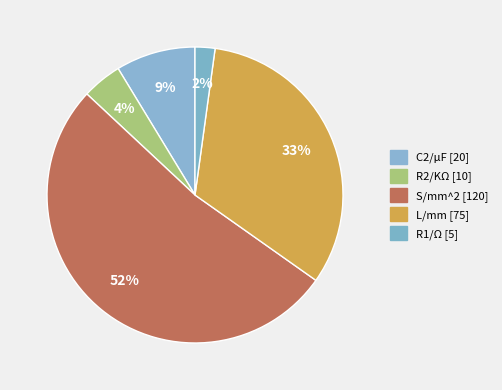

The C2/μF slice represents 9% of the pie. True or false?

True